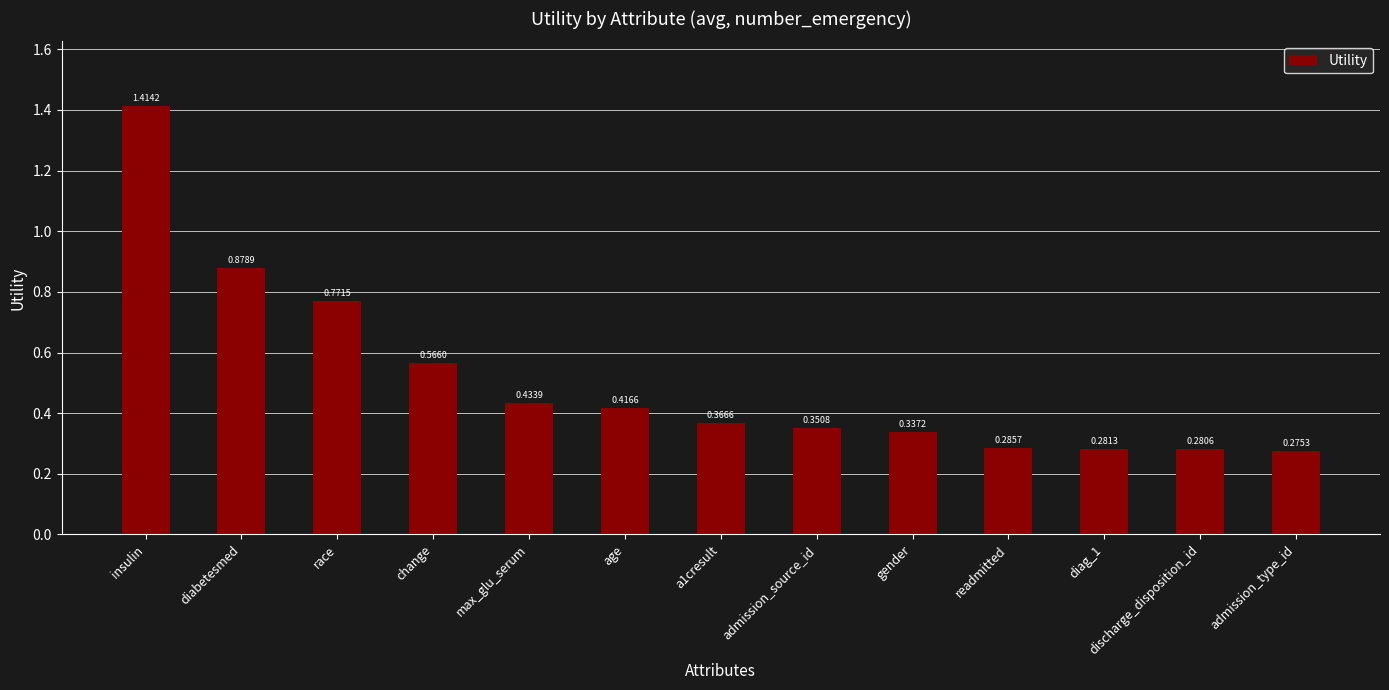

How many data points does each series have?

13